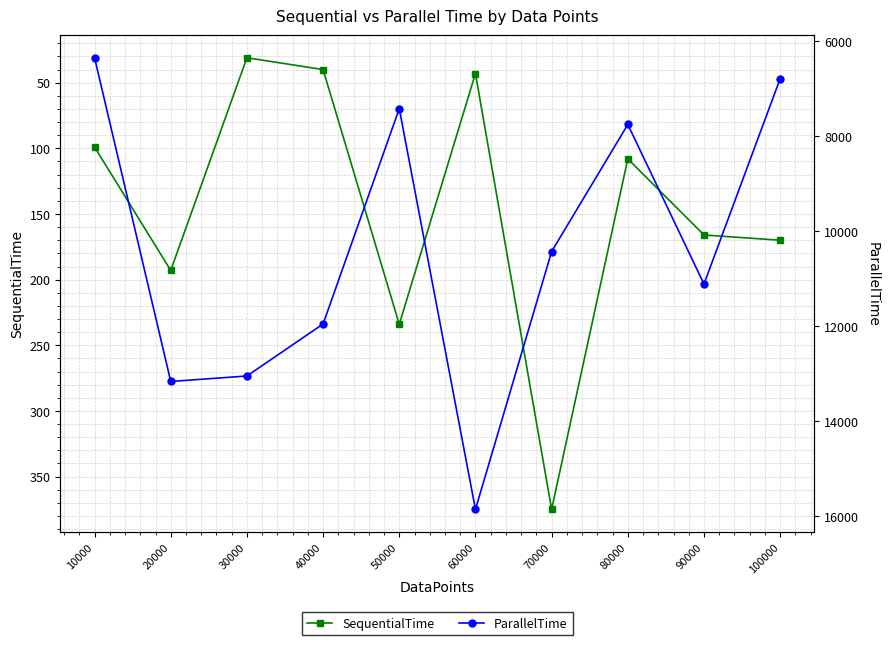

What is the value of the SequentialTime point at the 4th from the left?

40